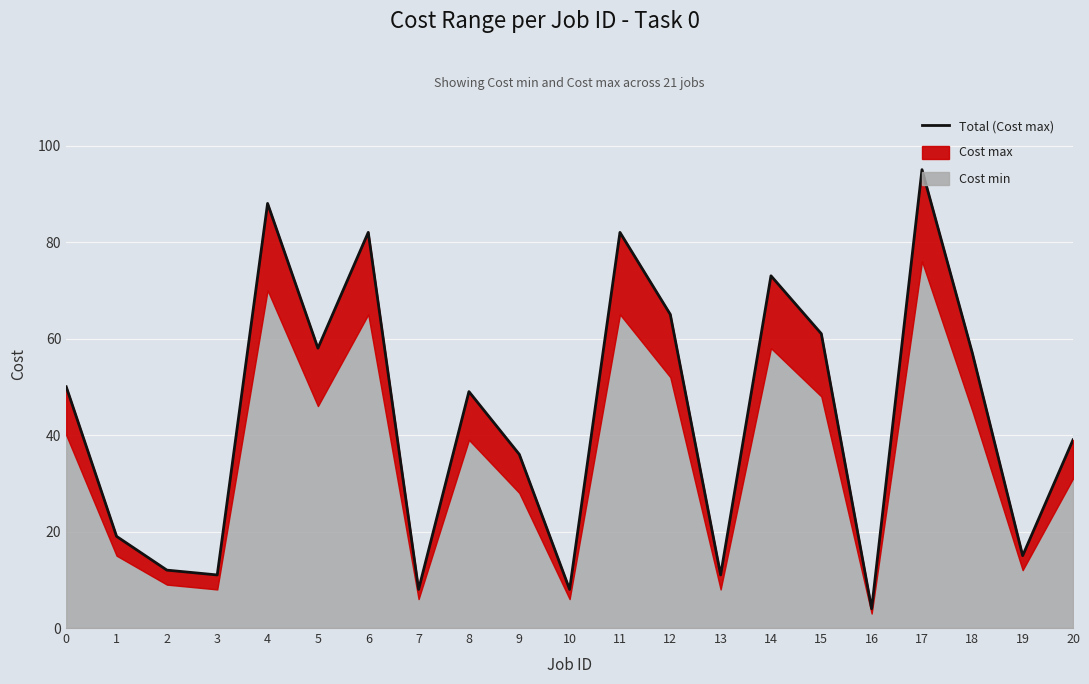

What is the maximum value shown in the chart?

95